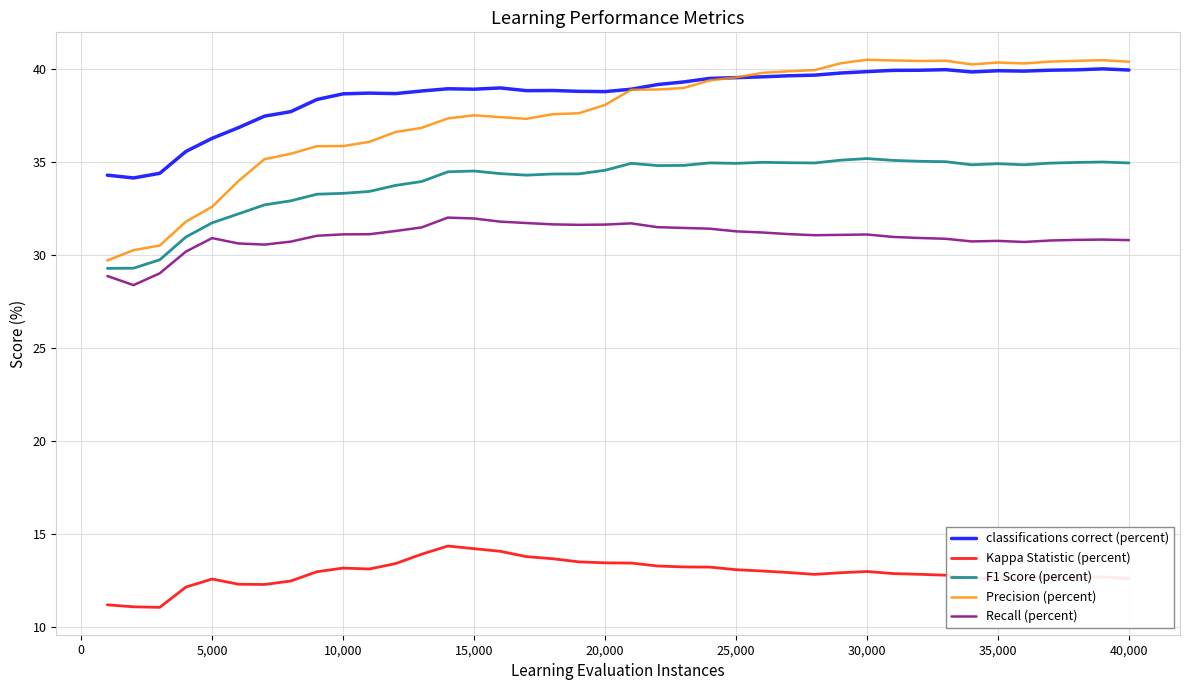

Which series has the largest total across all categories?

classifications correct (percent)